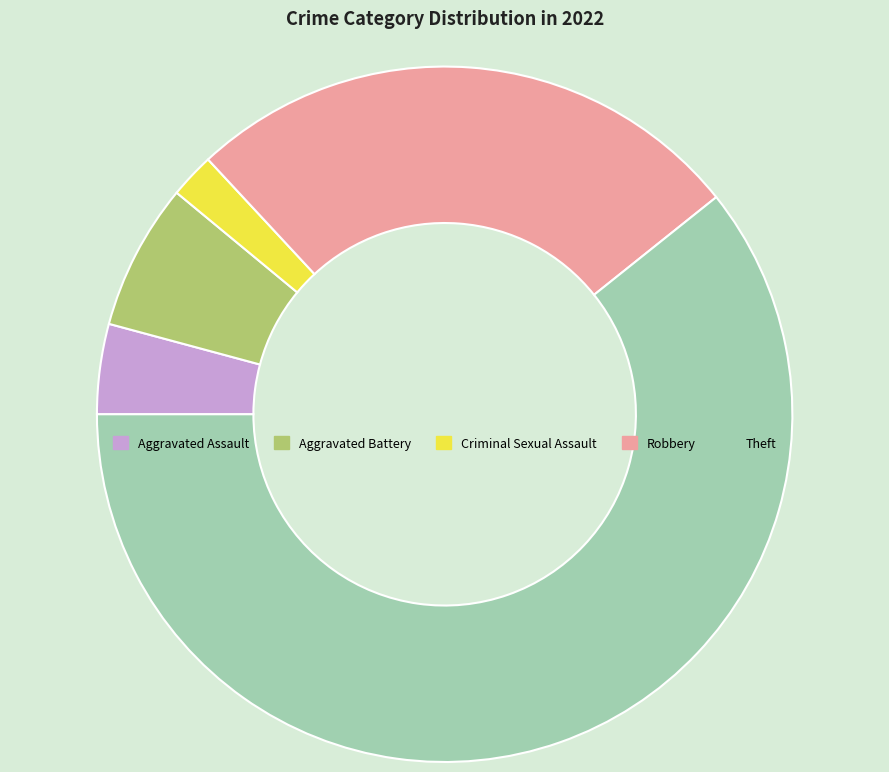

Does any single category account for the majority?

Yes